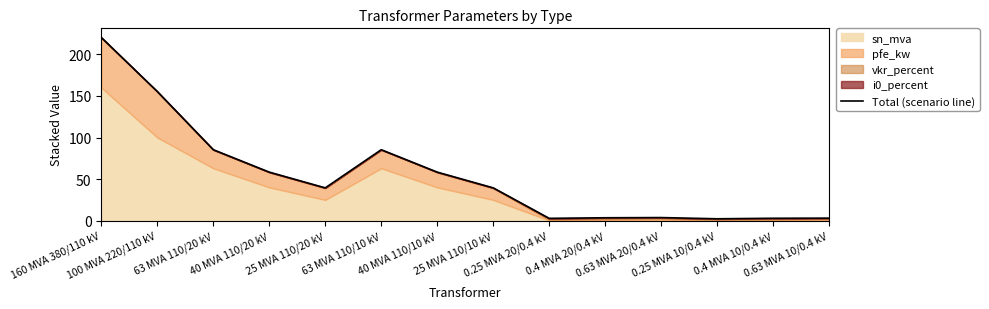

Reading left to right, transcribe all the data shown in this chart.

220.3	155.3	85.4	58.4	39.5	85.4	58.4	39.5	2.8	3.5	3.7	2.3	2.9	3.1